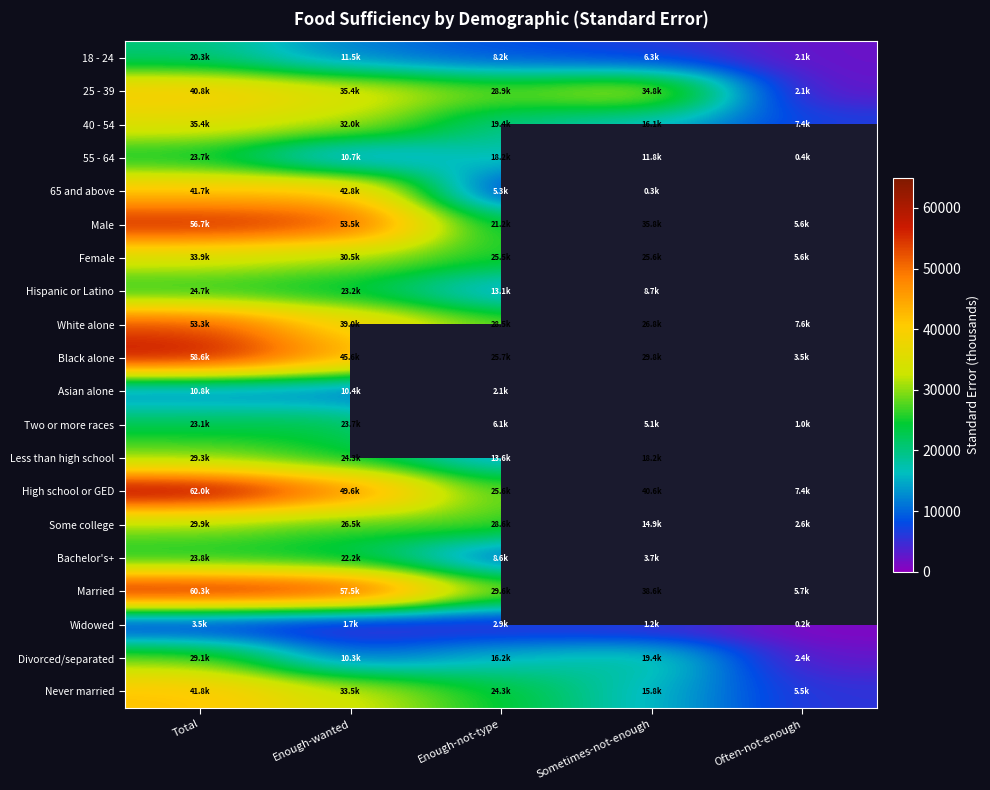

At which label does White alone reach its minimum?

Often-not-enough